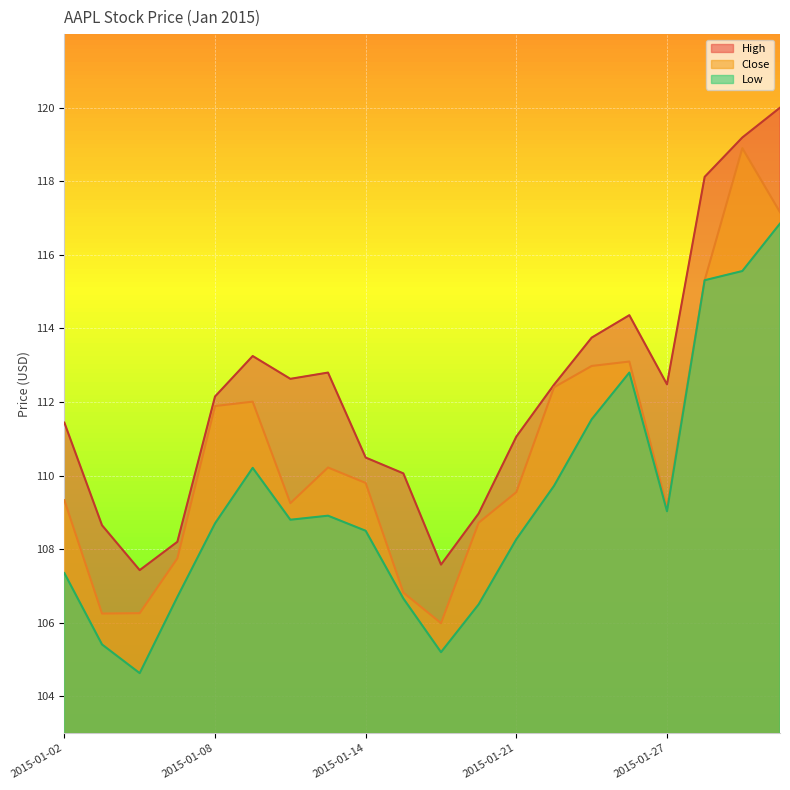

Reading right to left, what are all the values shown in this chart?

High: 2015-01-30=120.0	2015-01-29=119.2	2015-01-28=118.1	2015-01-27=112.5	2015-01-26=114.4	2015-01-23=113.8	2015-01-22=112.5	2015-01-21=111.1	2015-01-20=109.0	2015-01-16=107.6	2015-01-15=110.1	2015-01-14=110.5	2015-01-13=112.8	2015-01-12=112.6	2015-01-09=113.2	2015-01-08=112.2	2015-01-07=108.2	2015-01-06=107.4	2015-01-05=108.7	2015-01-02=111.4
Low: 2015-01-30=116.8	2015-01-29=115.6	2015-01-28=115.3	2015-01-27=109.0	2015-01-26=112.8	2015-01-23=111.5	2015-01-22=109.7	2015-01-21=108.3	2015-01-20=106.5	2015-01-16=105.2	2015-01-15=106.7	2015-01-14=108.5	2015-01-13=108.9	2015-01-12=108.8	2015-01-09=110.2	2015-01-08=108.7	2015-01-07=106.7	2015-01-06=104.6	2015-01-05=105.4	2015-01-02=107.3
Close: 2015-01-30=117.2	2015-01-29=118.9	2015-01-28=115.3	2015-01-27=109.1	2015-01-26=113.1	2015-01-23=113.0	2015-01-22=112.4	2015-01-21=109.6	2015-01-20=108.7	2015-01-16=106.0	2015-01-15=106.8	2015-01-14=109.8	2015-01-13=110.2	2015-01-12=109.2	2015-01-09=112.0	2015-01-08=111.9	2015-01-07=107.8	2015-01-06=106.3	2015-01-05=106.2	2015-01-02=109.3